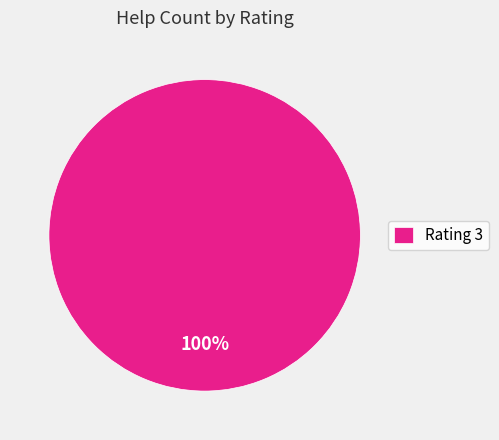

Is it true that Rating 3 is 100% of the pie?

True